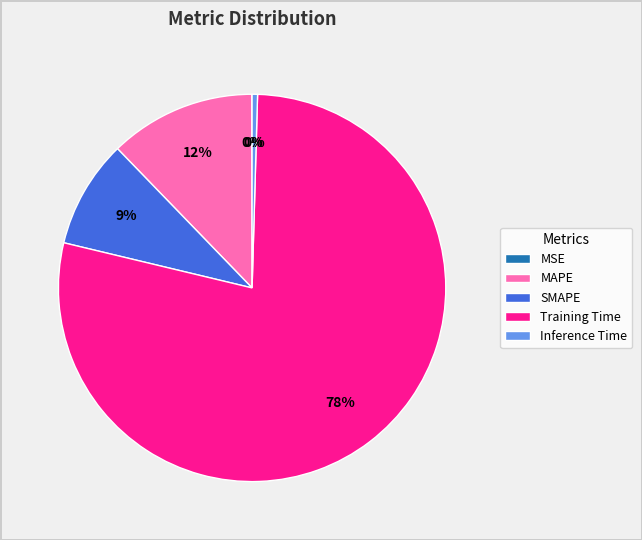

True or false: Training Time accounts for 73% of the total.

False